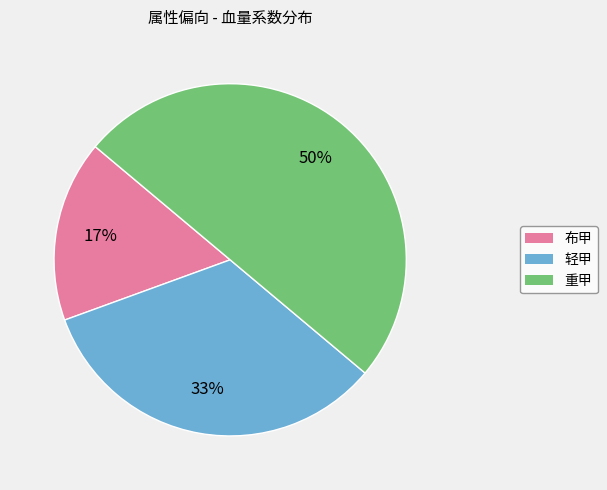

Between 布甲 and 重甲, which is larger?

重甲